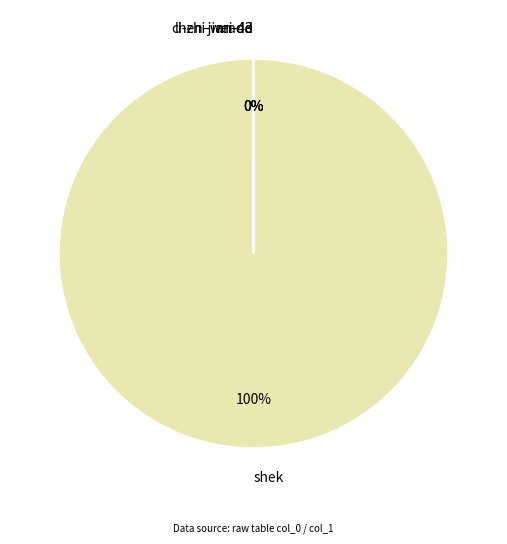

Which slice represents more than half of the pie?

shek